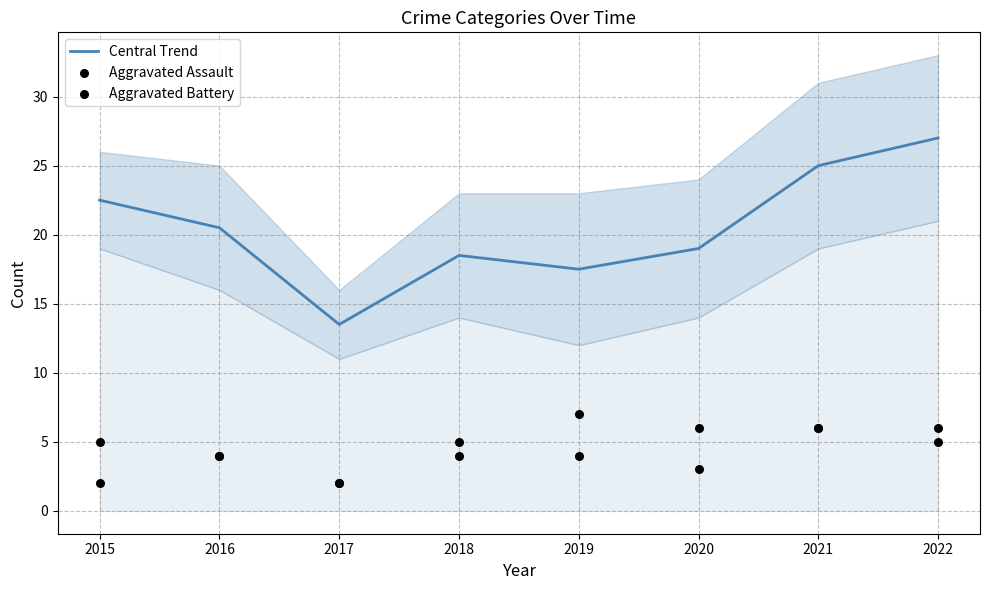

Is the value of Aggravated Battery at 2019 greater than the value of Central Trend at 2017?

No